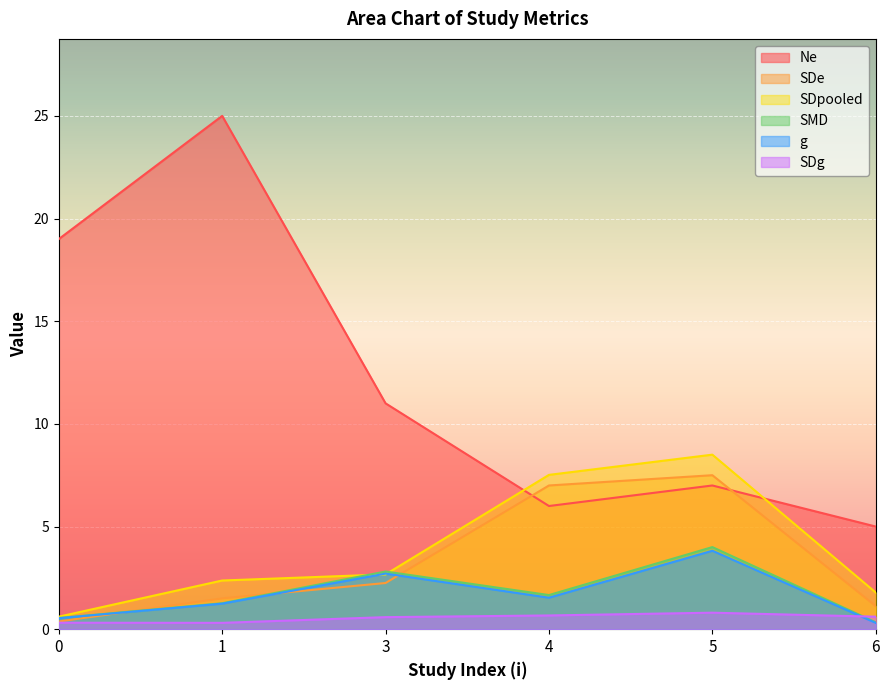

Which series has the largest total across all categories?

Ne